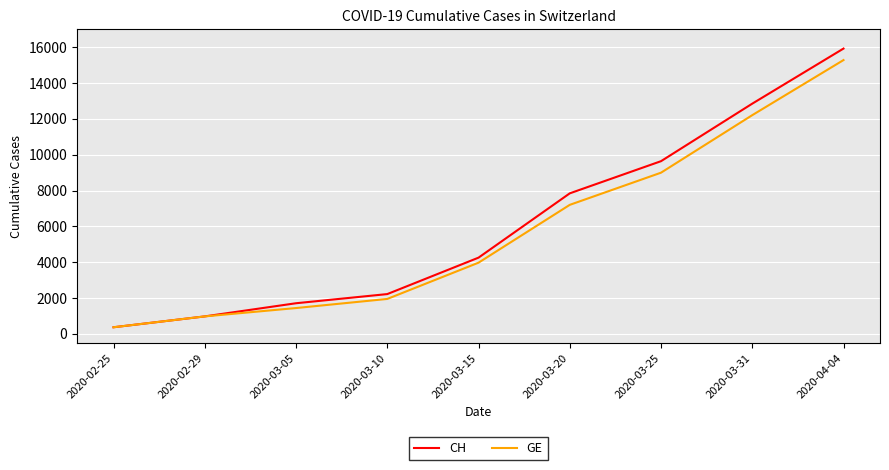

The CH series shows 3819 at 2020-03-10. True or false?

False